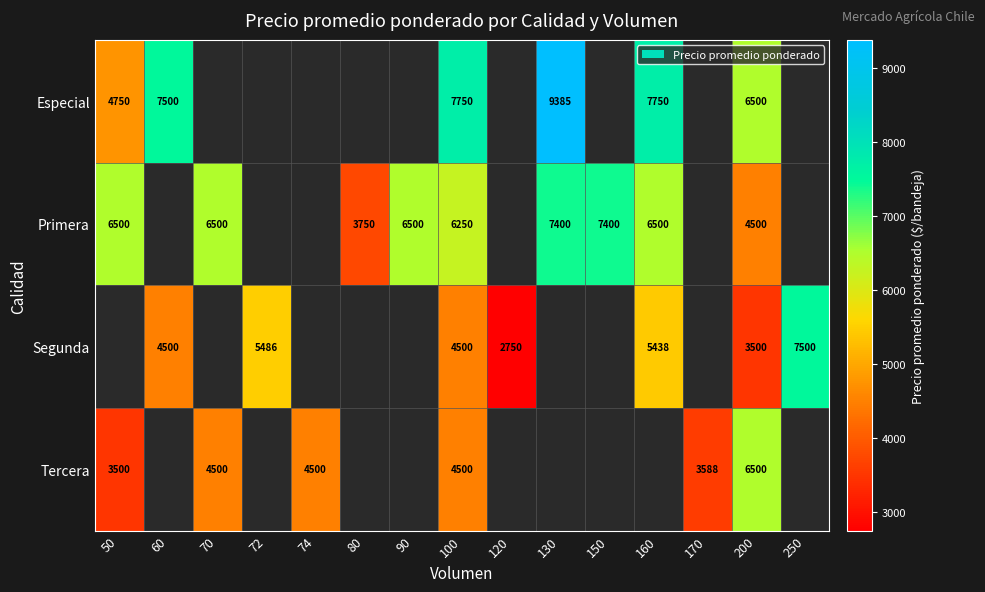

Is it true that Tercera equals 6500 at 200?

True